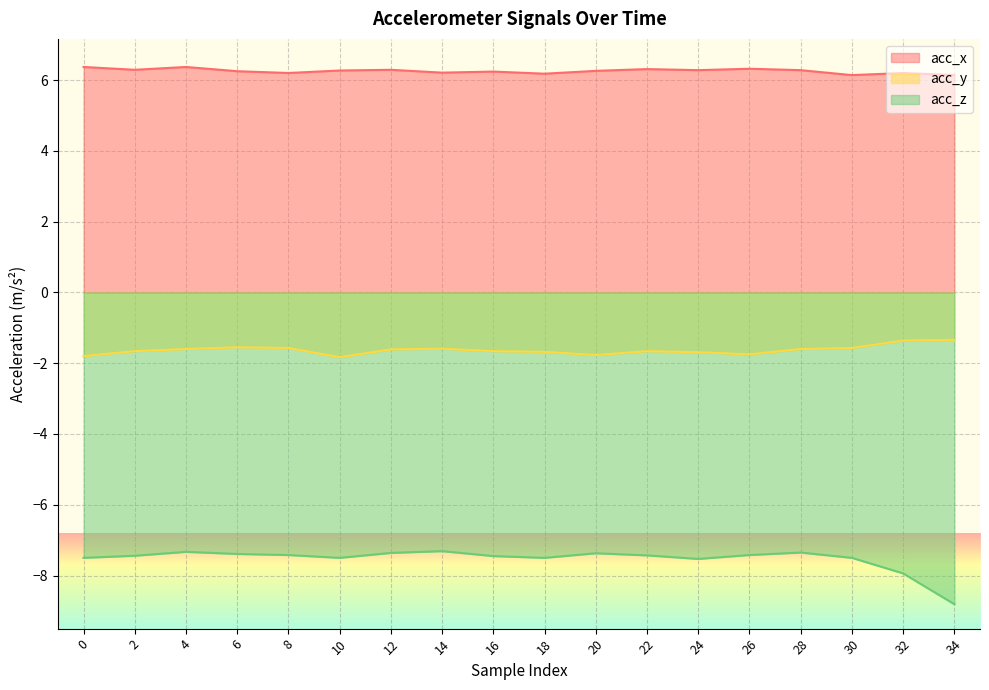

What is the value of the acc_z point at the 8th from the left?

-7.3